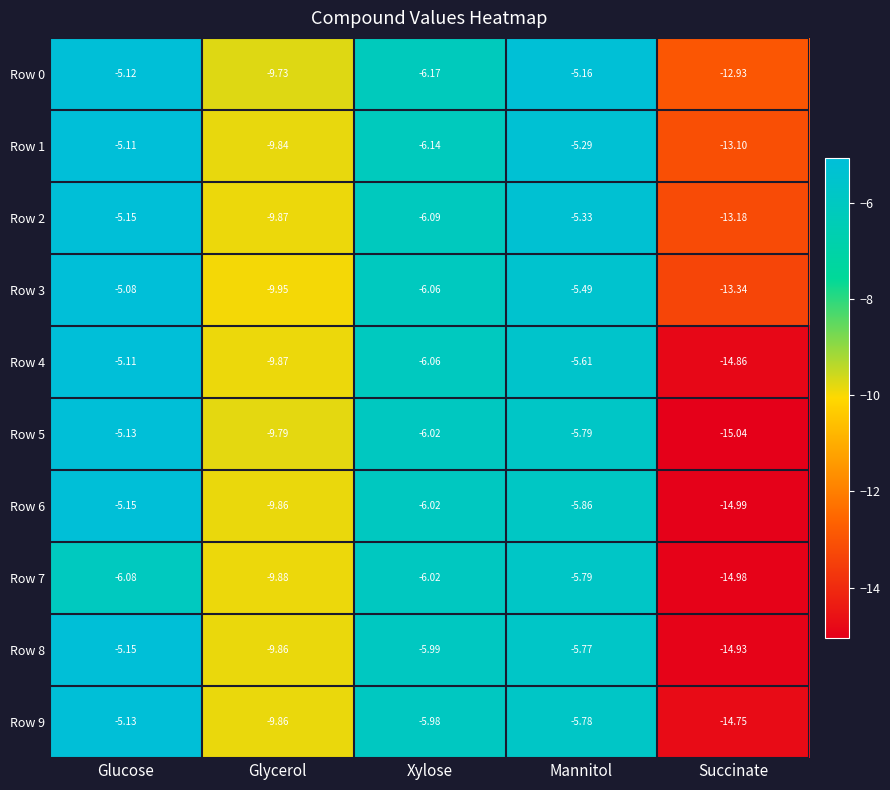

Where does the Row 5 series first go above -6?

Glucose